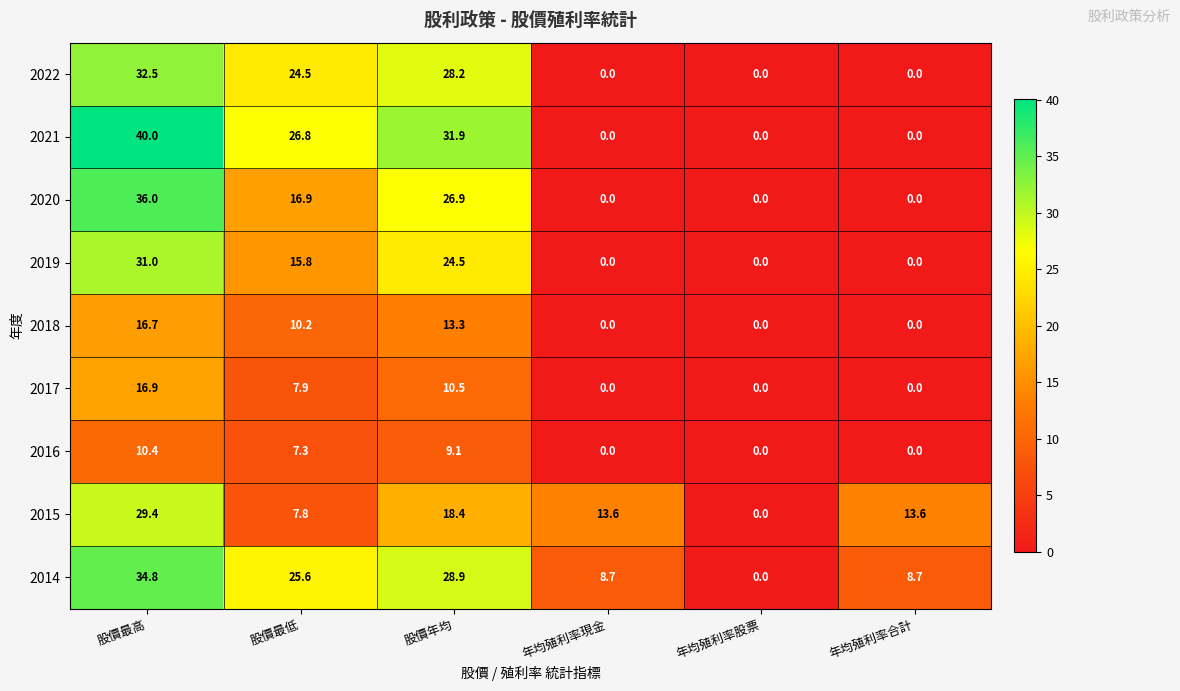

List the series in order of their peak value, lowest first.

2016, 2018, 2017, 2015, 2019, 2022, 2014, 2020, 2021